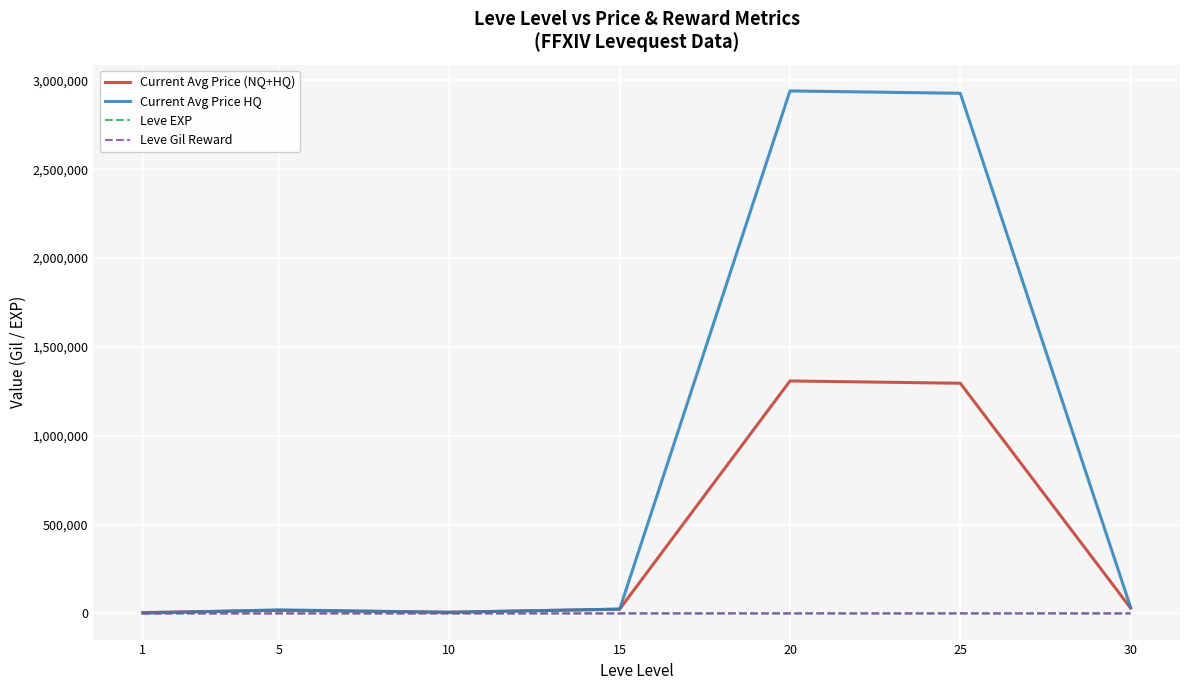

Which series has the largest total across all categories?

Current Avg Price HQ